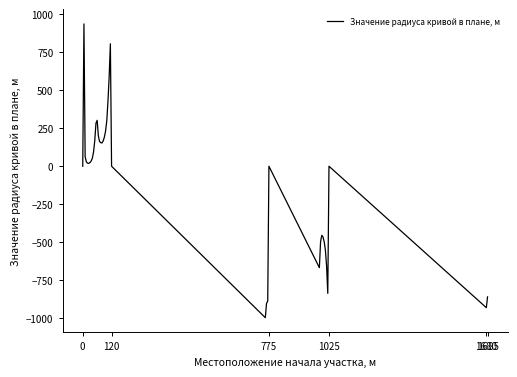

What is the maximum value shown in the chart?

936